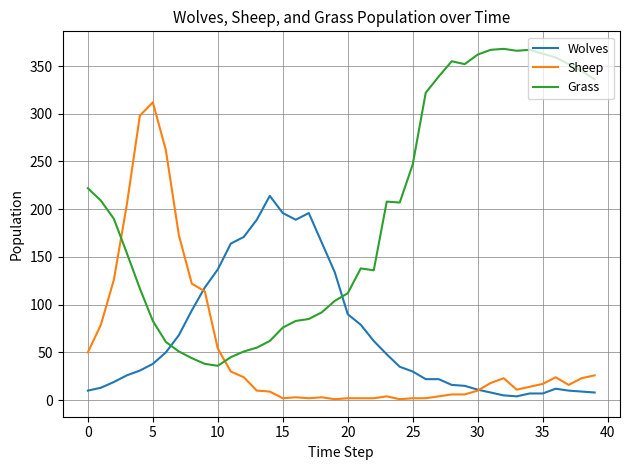

How many series are shown in this chart?

3